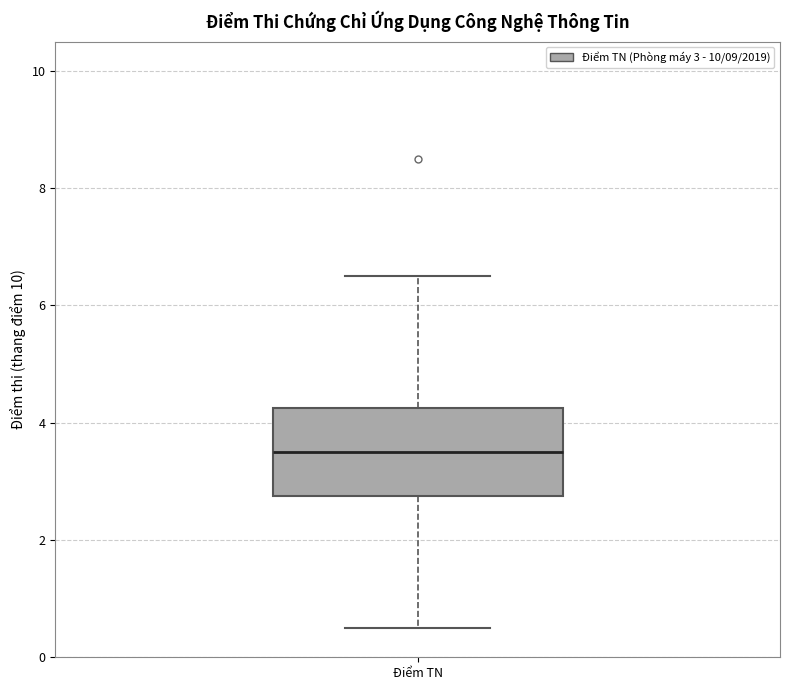

Read this box plot against the y-axis: the position of the median line, the range covered by the box, and the ends of both whiskers. The values are not printed on the chart, so give them approximately, as read against the axis.

median 3.6, box 2.8 to 4.2, whiskers 0.6 to 6.6